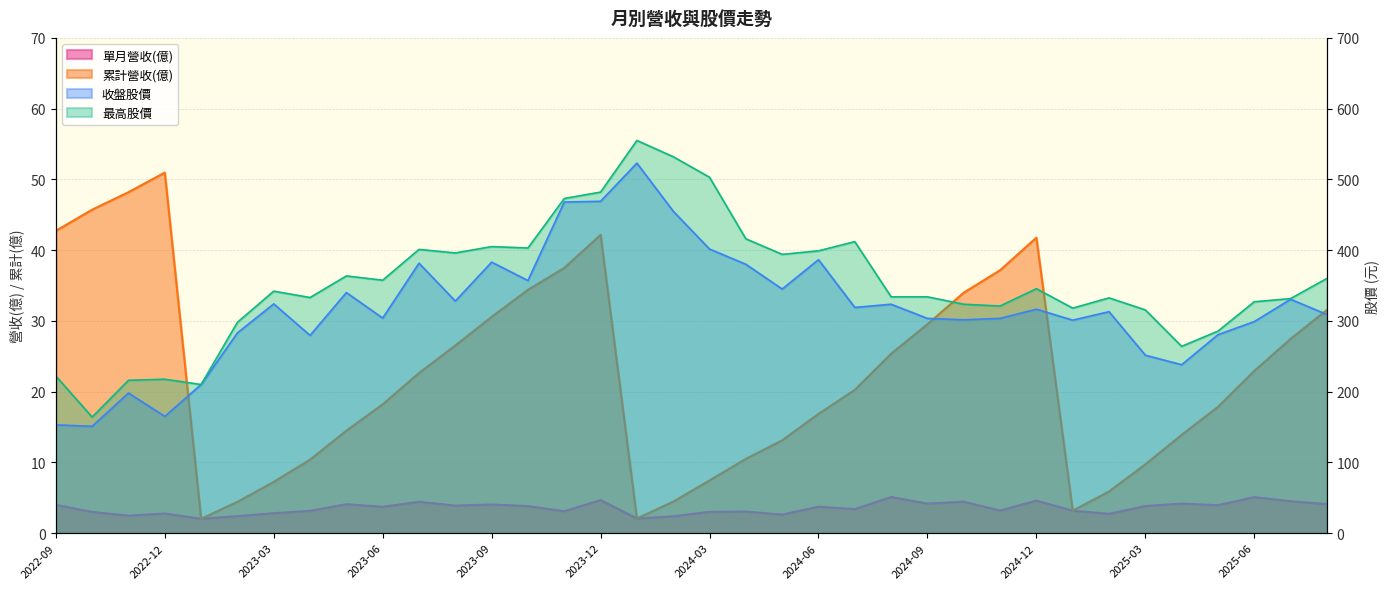

True or false: 收盤股價 and 單月營收(億) intersect in this chart.

False